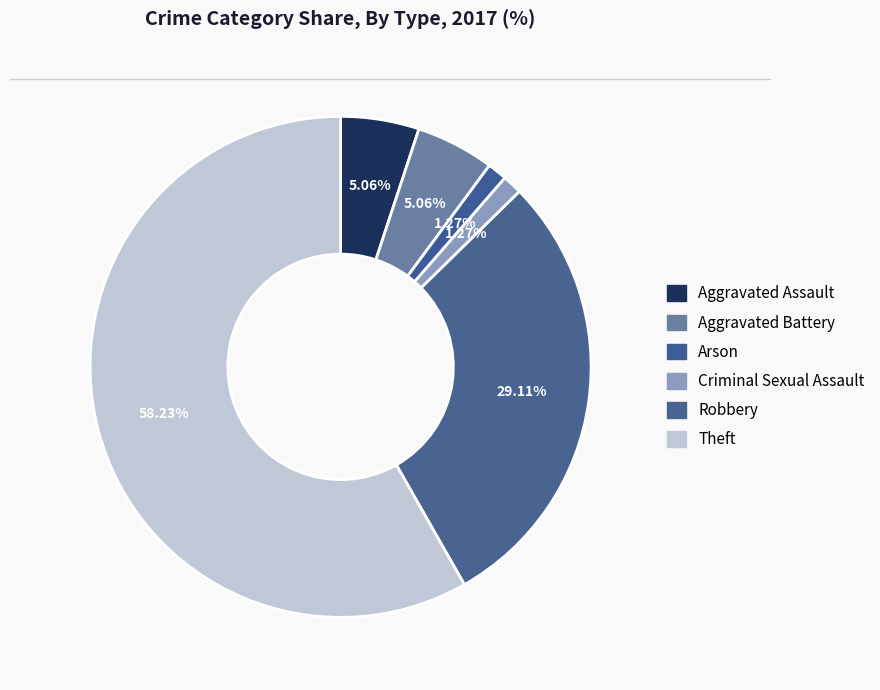

What is the largest slice in the pie chart?

Theft